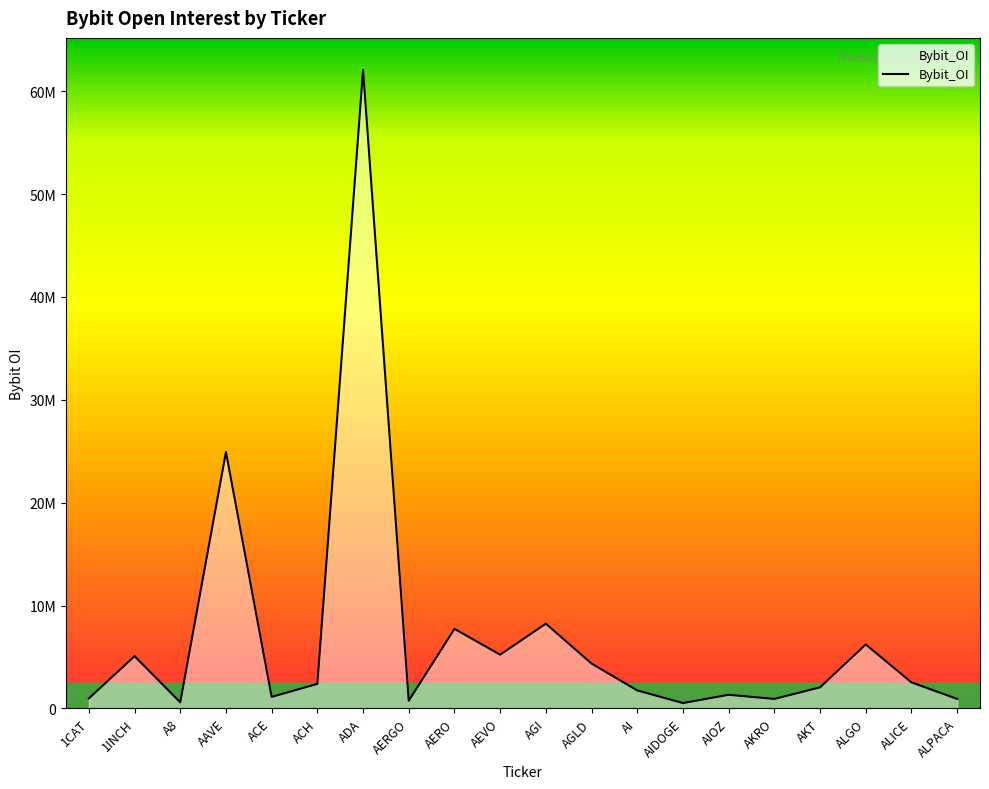

What is the sum of the values at AIOZ and AEVO?

6535115